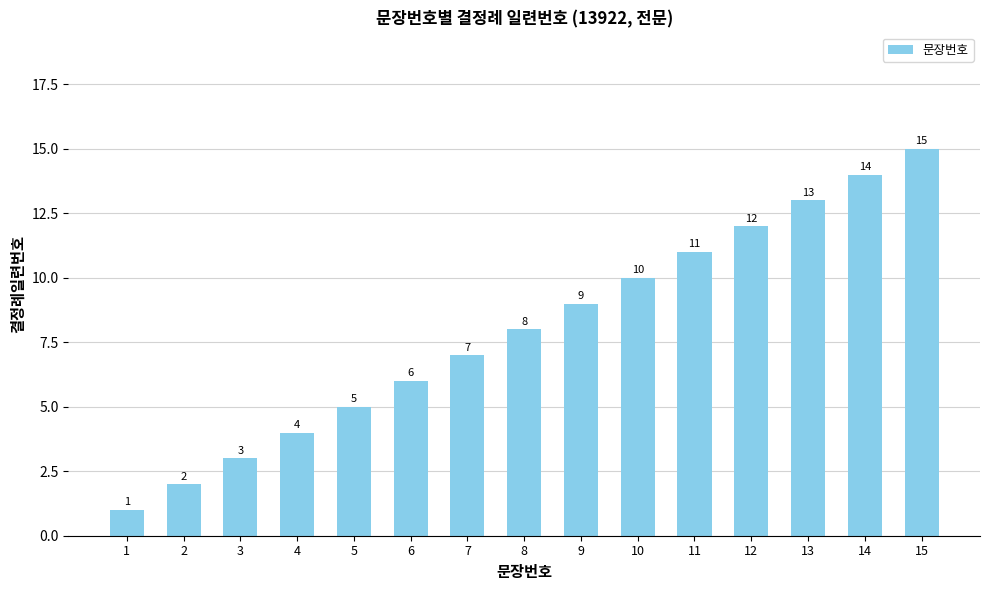

Approximately how many times larger is the value at 11 compared to 13?

0.8